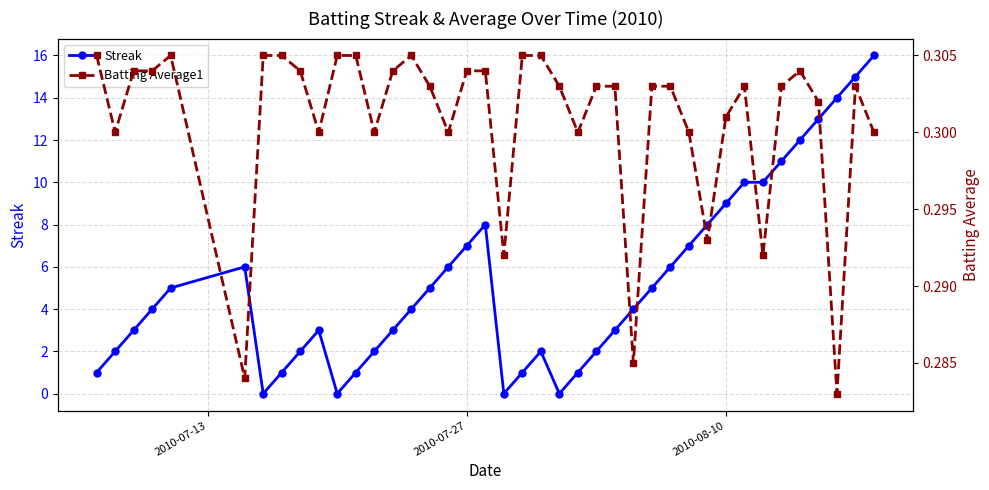

Does the chart display data point markers on the line(s)?

Yes